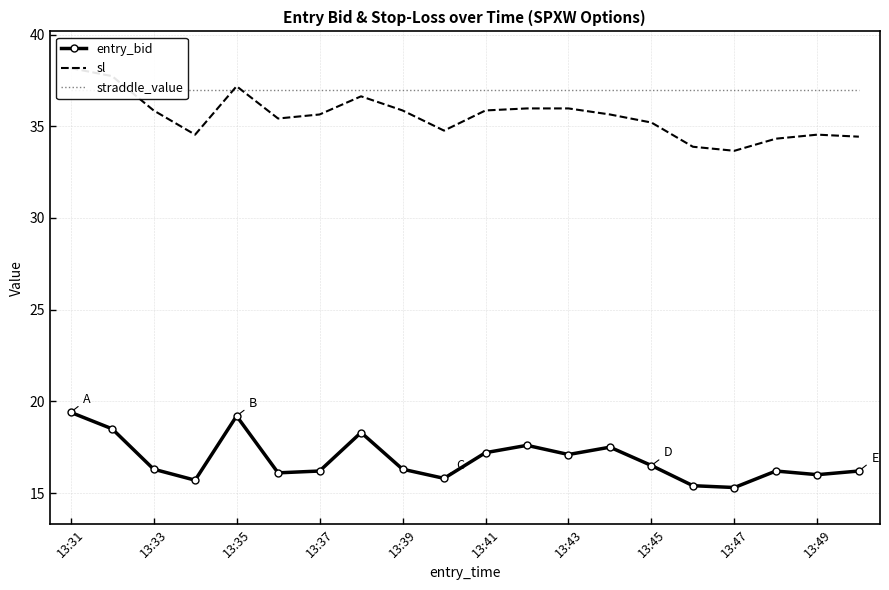

True or false: entry_bid has more than 0 interior local peaks.

True